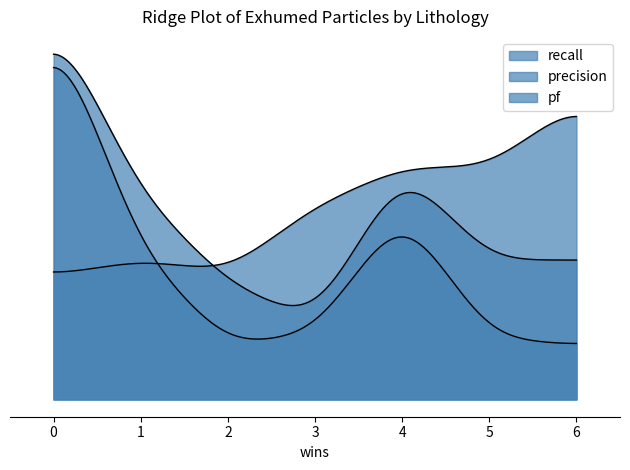

Which series has the widest spread of values?

pf